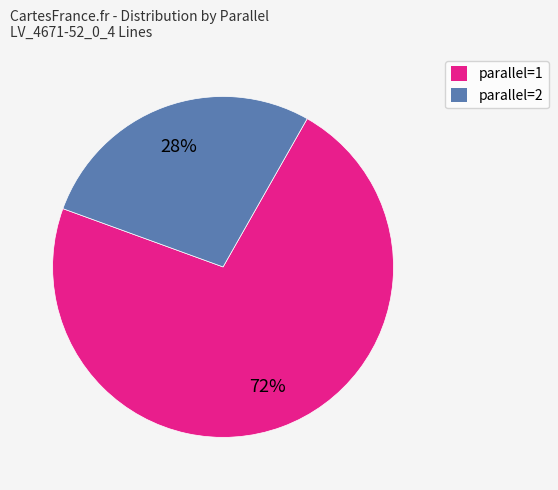

Approximately how many times larger is the value at parallel=1 compared to parallel=2?

2.6